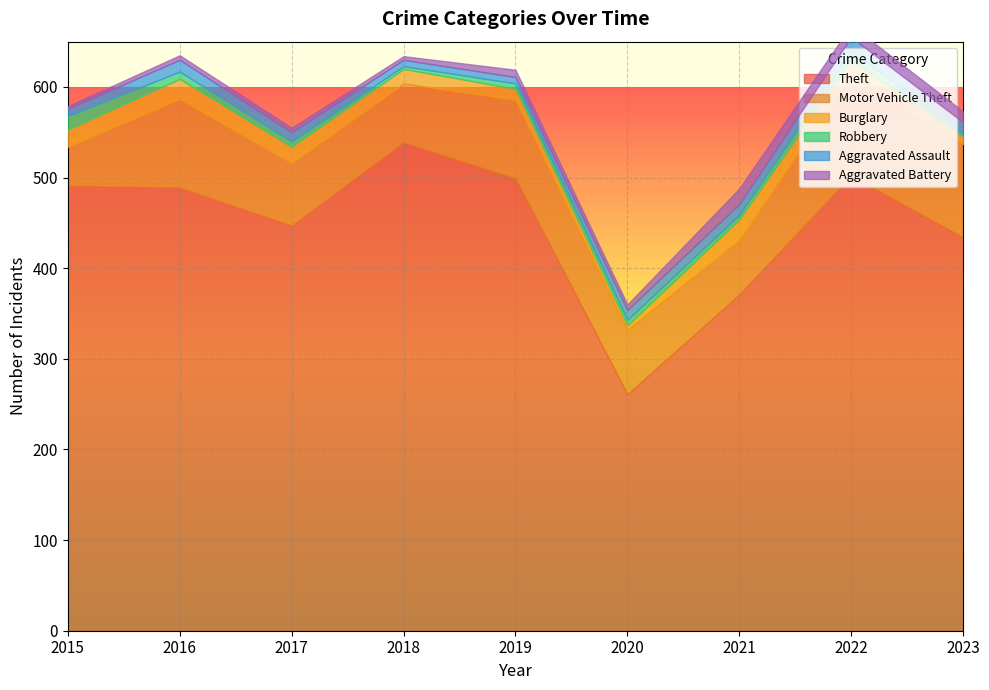

How many interior local peaks does the Motor Vehicle Theft series have?

3